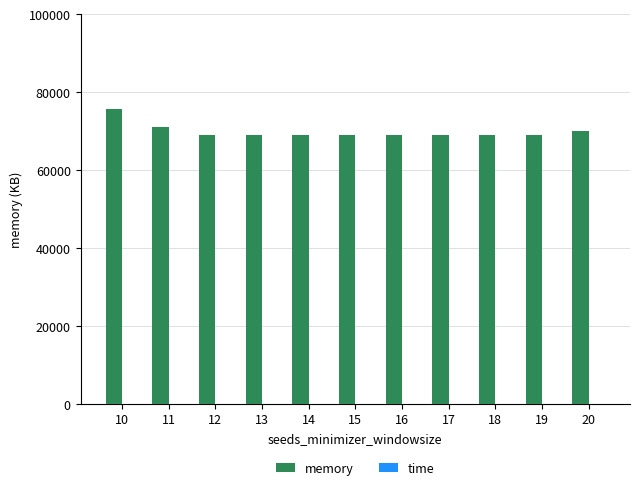

What is the sum of all memory values?

769340.0